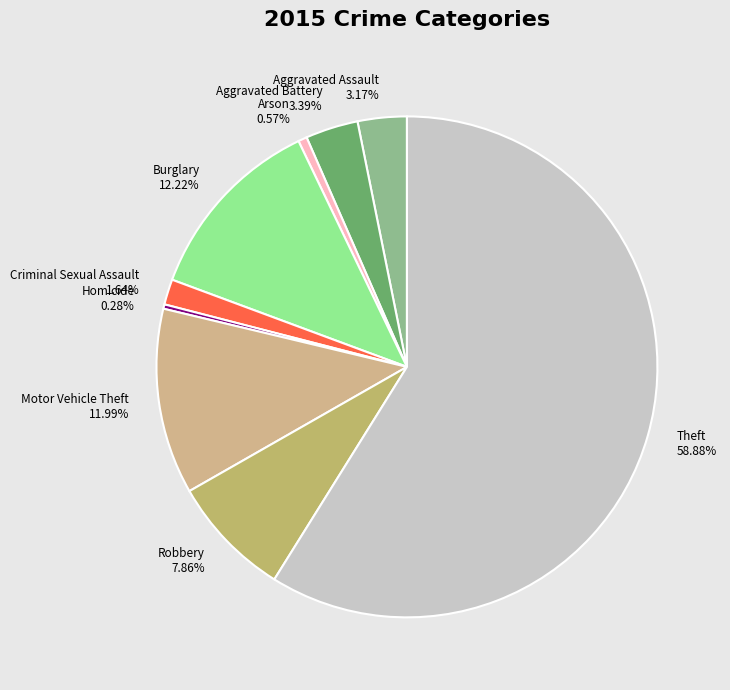

Is it true that Aggravated Assault is 17% of the pie?

False